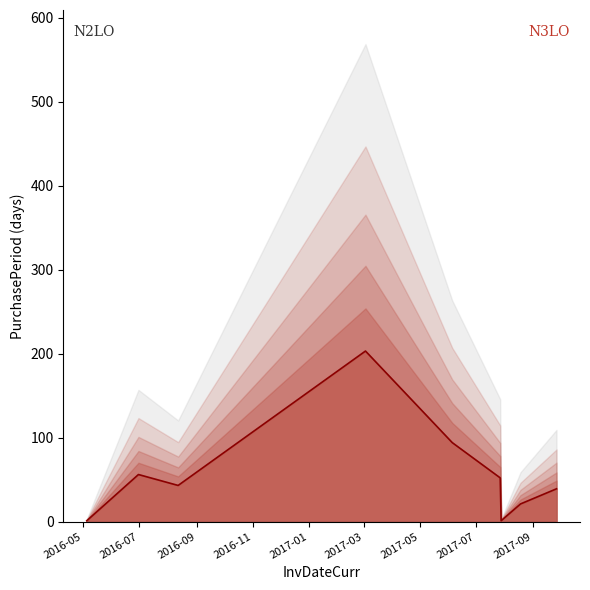

What is the maximum value shown in the chart?

203